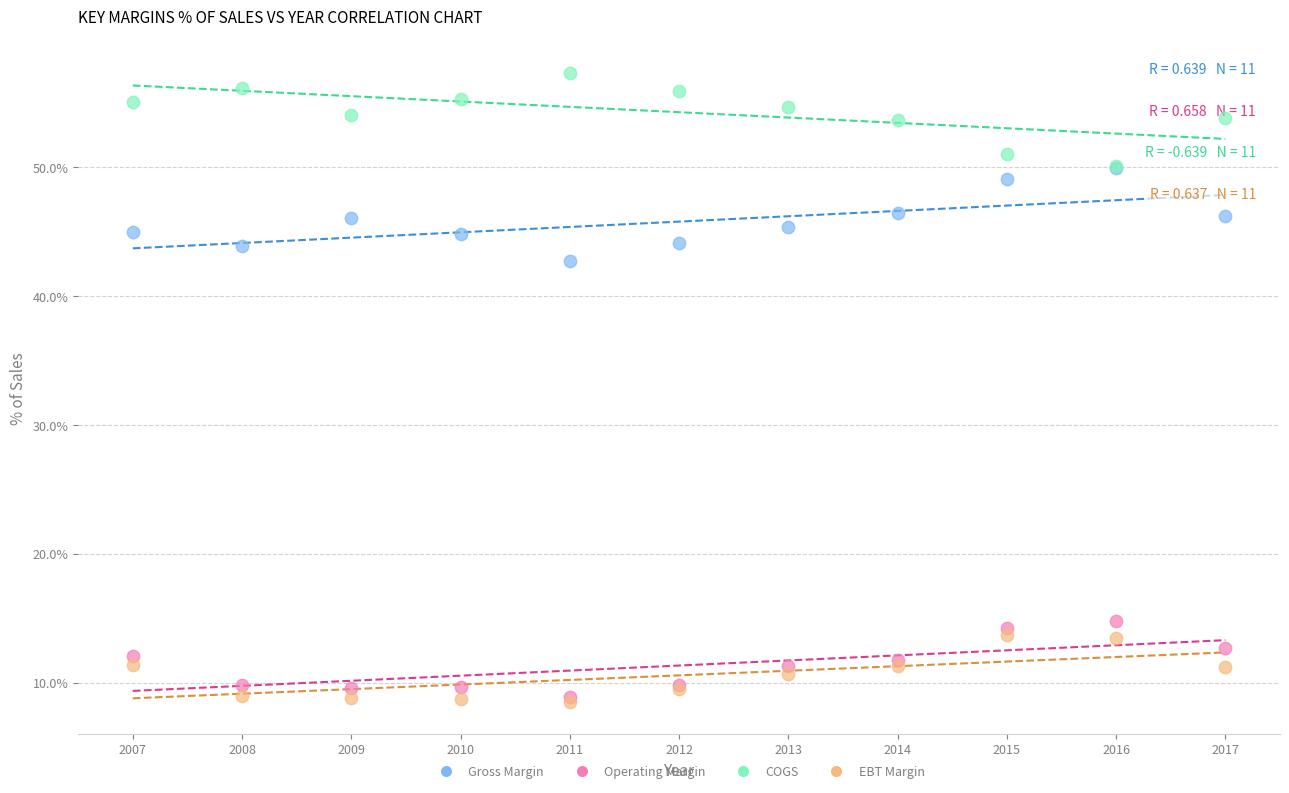

Across all series, what Y value is closest to 32?

42.7